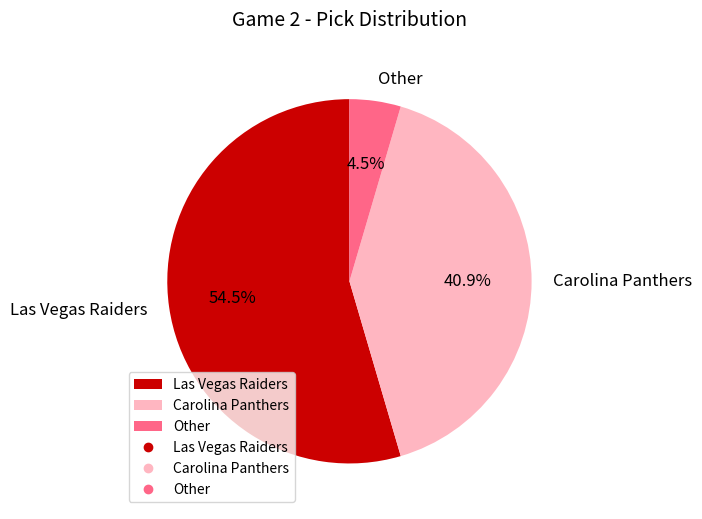

What is the largest slice in the pie chart?

Las Vegas Raiders